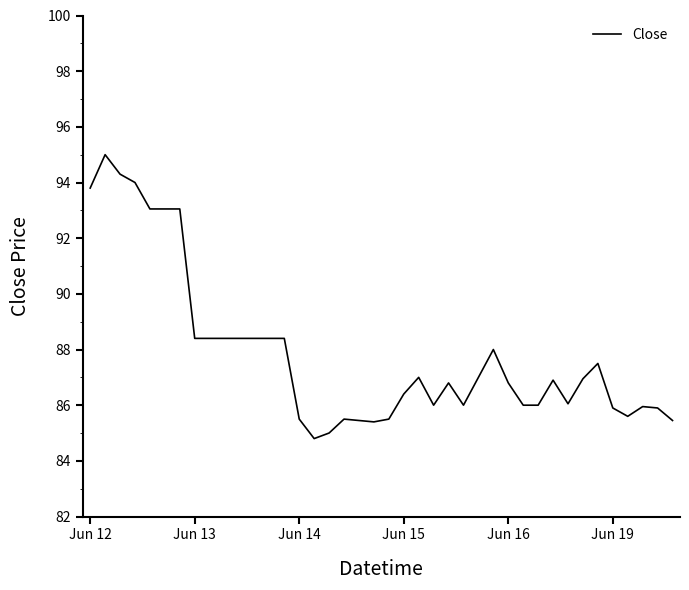

Does the chart have visible grid lines?

No